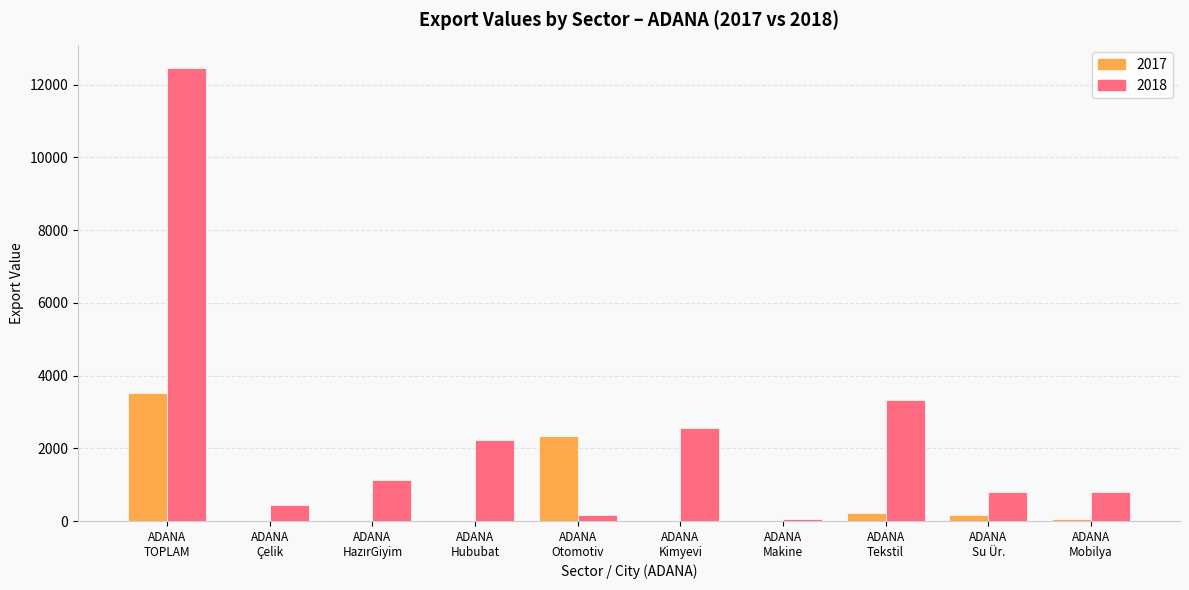

What is the maximum value for 2017?

3515.9